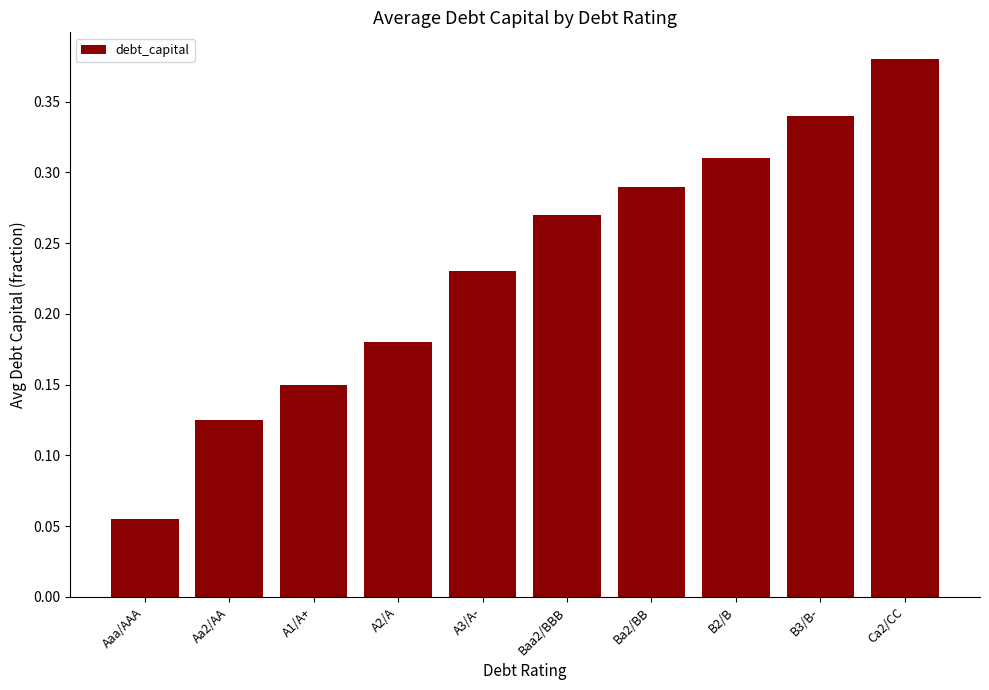

The chart shows a value of 0.3 at A2/A. True or false?

False